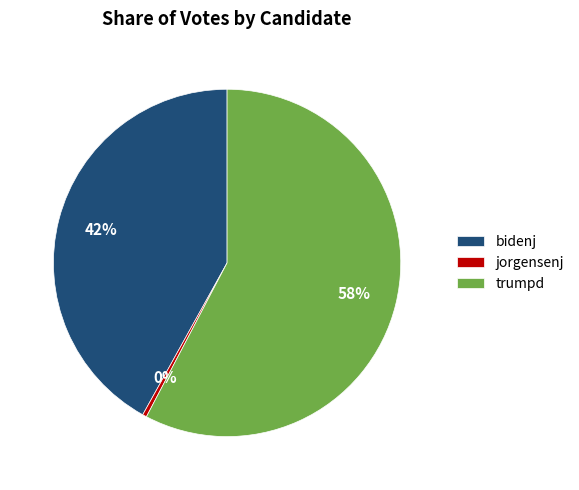

Does any single category account for the majority?

Yes